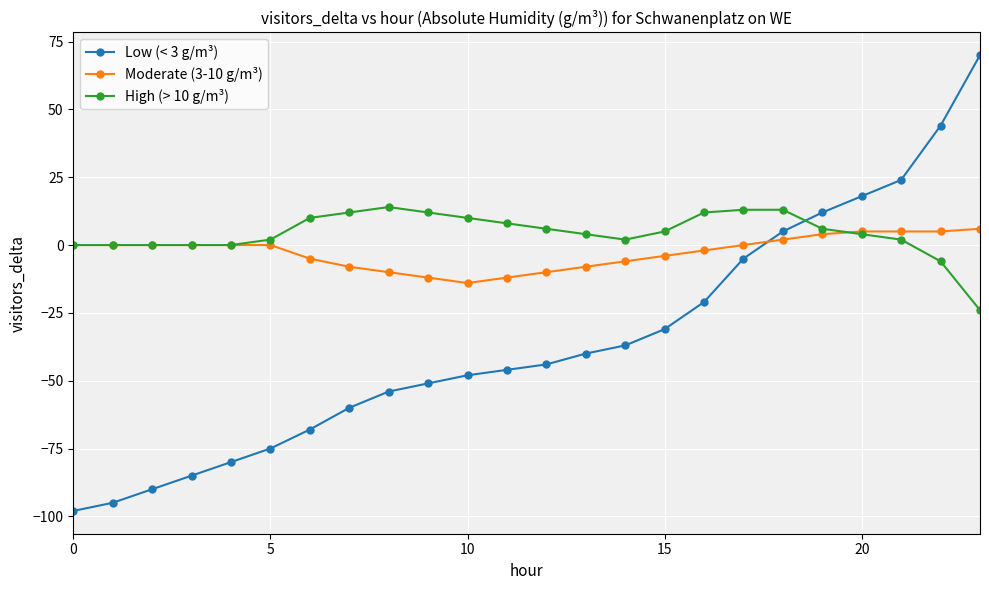

Which series has the widest spread of values?

Low (< 3 g/m³)